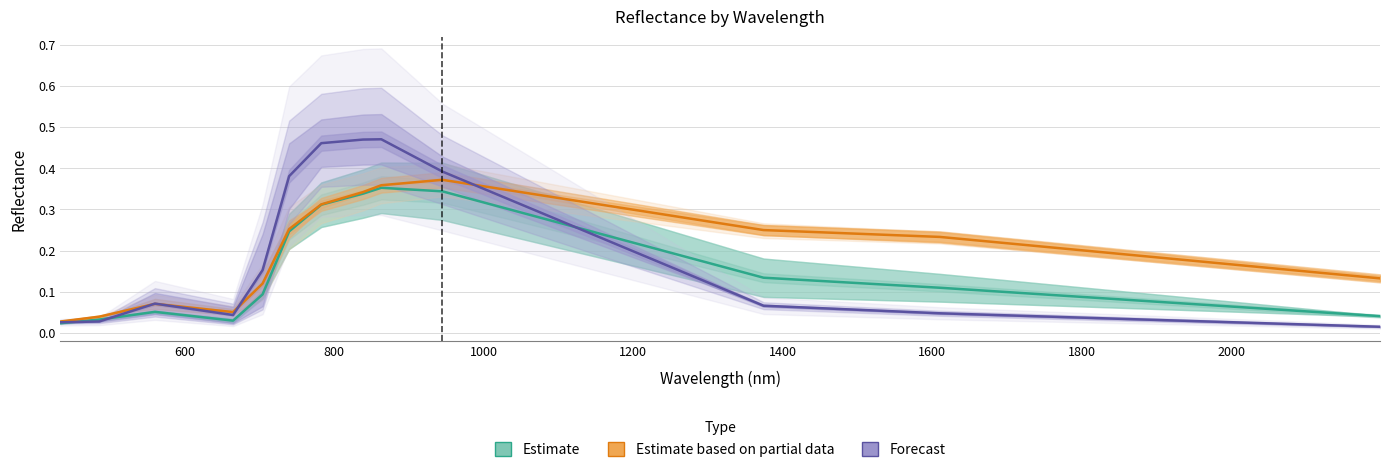

In Forecast, how many points are lower than both neighbors (excluding endpoints)?

1